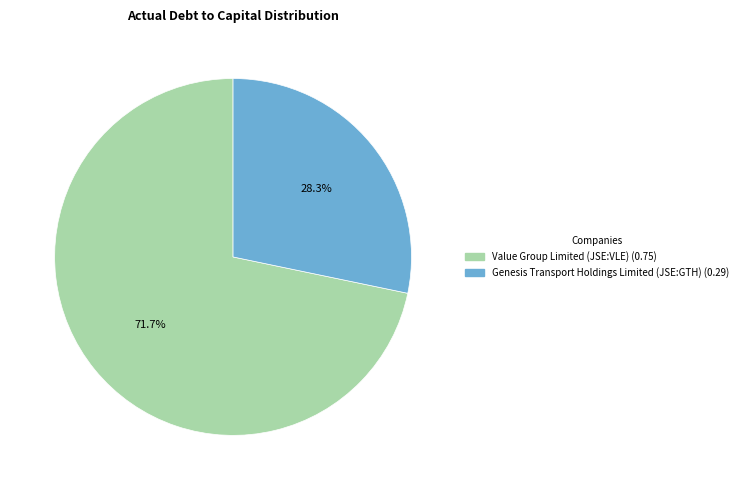

Between Value Group Limited (JSE:VLE) and Genesis Transport Holdings Limited (JSE:GTH), which is larger?

Value Group Limited (JSE:VLE)